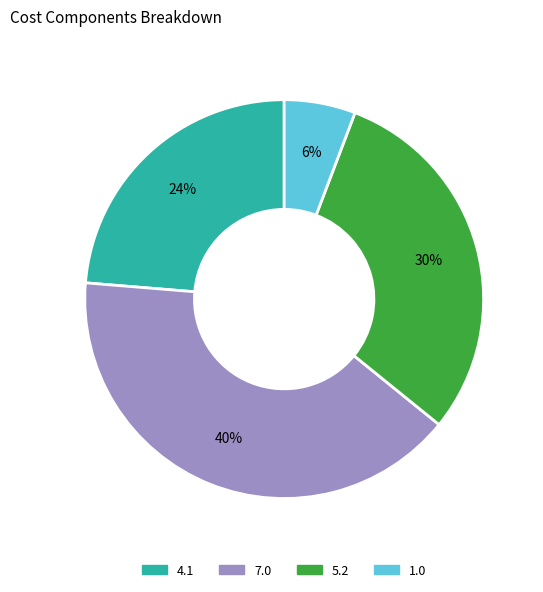

Is it true that 1.0 is 1% of the pie?

False